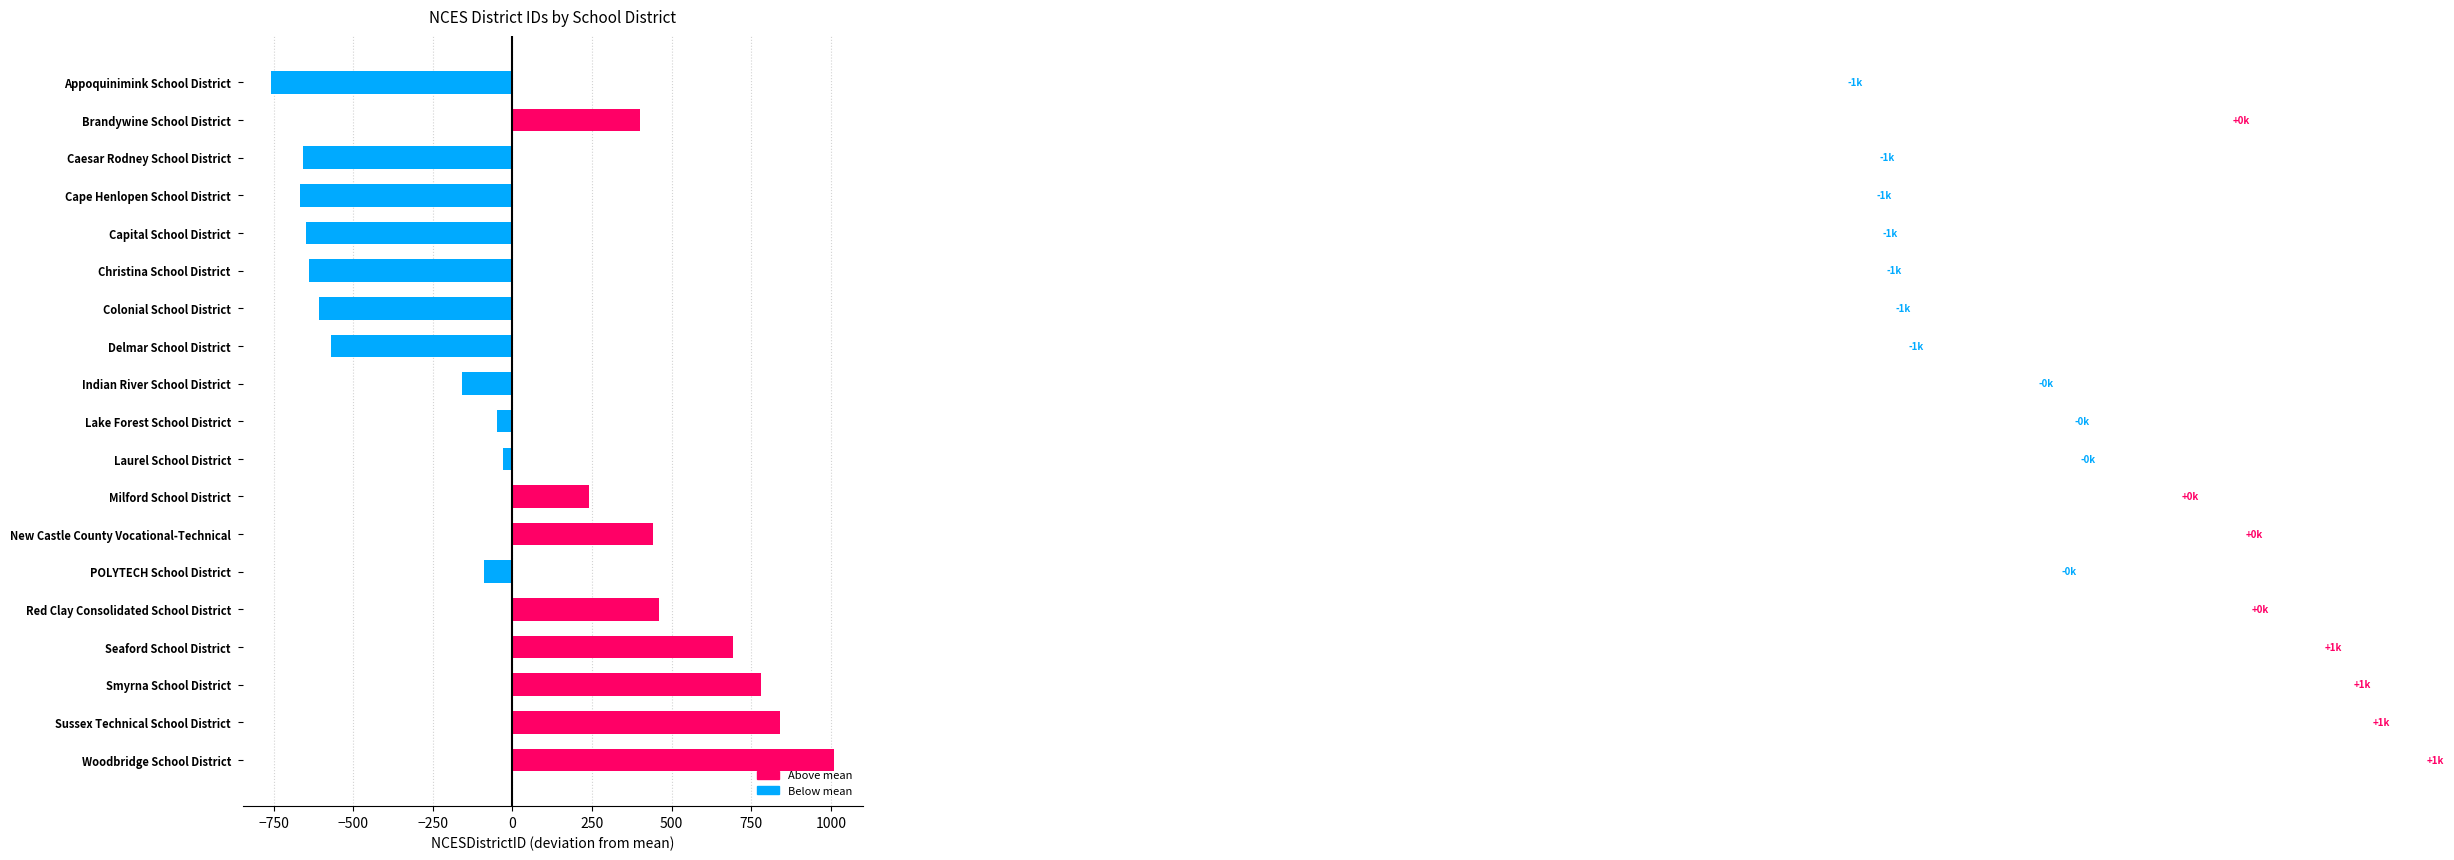

Reading top to bottom, list all the values displayed in this chart.

-758.4	401.6	-658.4	-668.4	-648.4	-638.4	-608.4	-568.4	-158.4	-48.4	-28.4	241.6	441.6	-88.4	461.6	691.6	781.6	841.6	1011.6